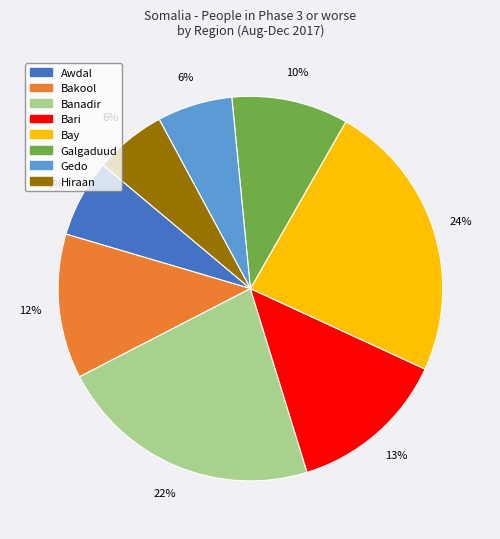

How many segments does this pie chart have?

8